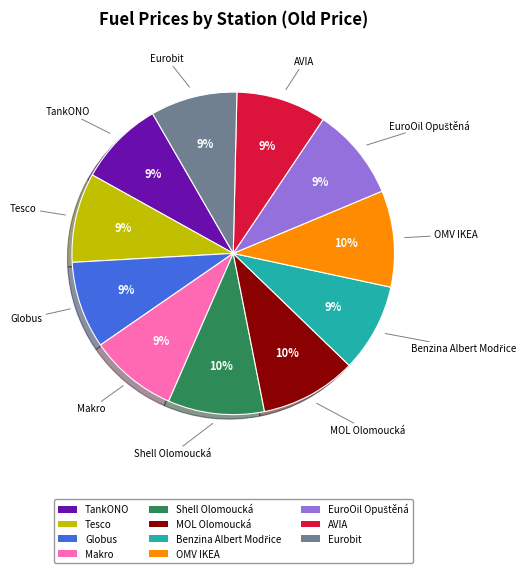

Count the number of slices in the pie.

11